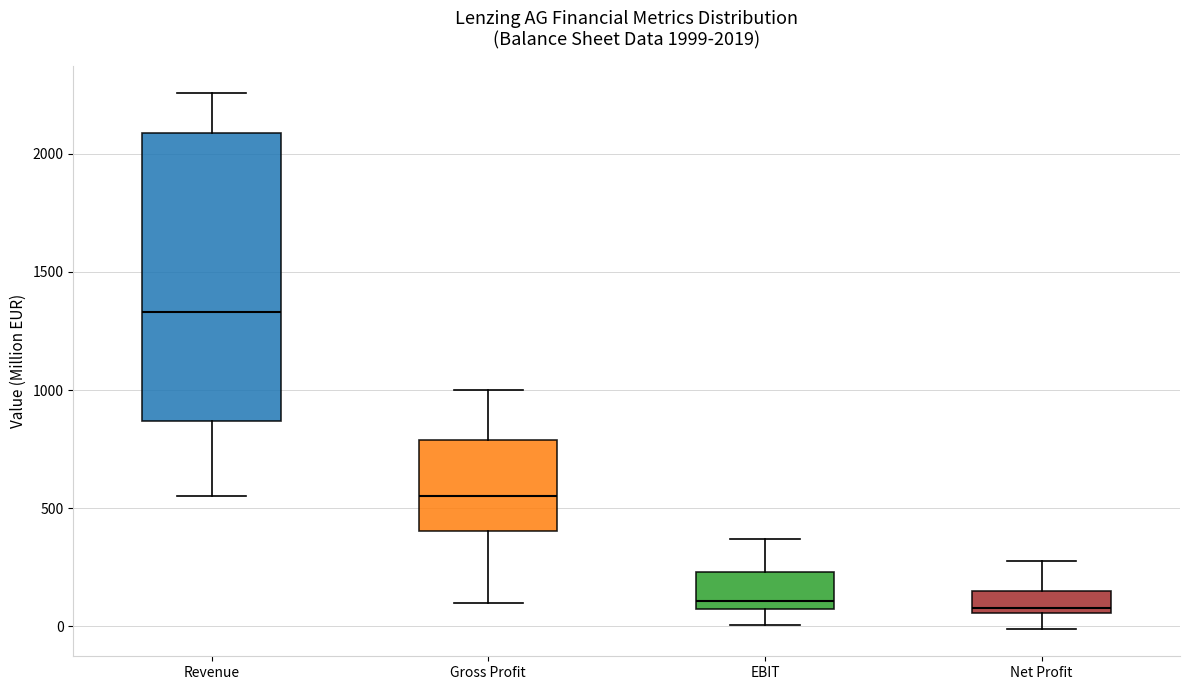

Which box's median line is the highest?

Revenue